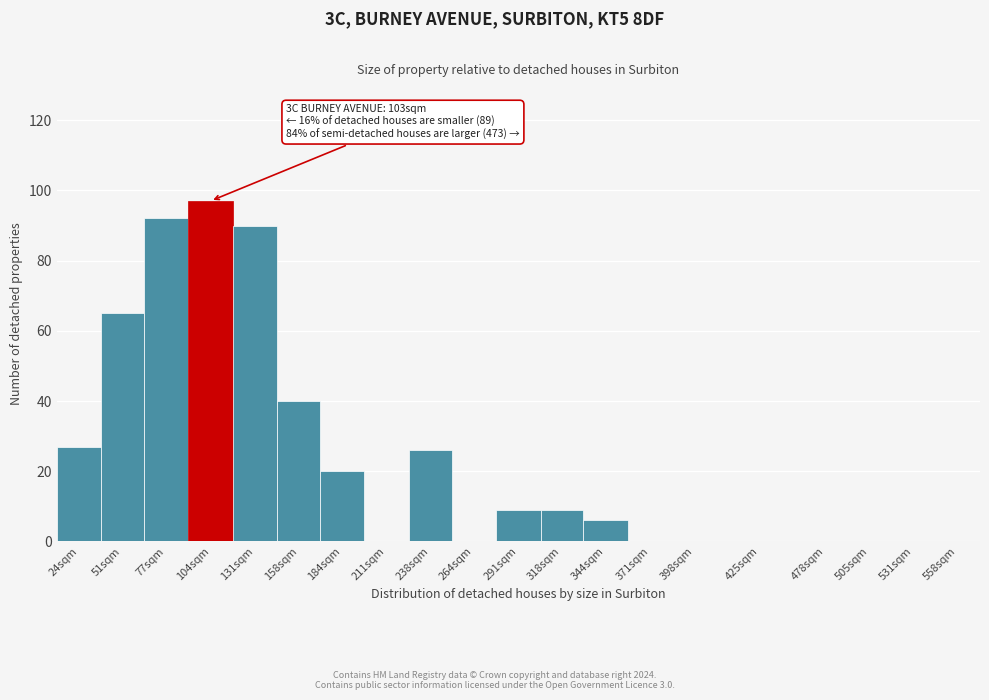

Reading right to left, what are all the values shown in this chart?

558sqm=0	531sqm=0	505sqm=0	478sqm=0	425sqm=0	398sqm=0	371sqm=0	344sqm=6	318sqm=9	291sqm=9	264sqm=0	238sqm=26	211sqm=0	184sqm=20	158sqm=40	131sqm=90	104sqm=97	77sqm=92	51sqm=65	24sqm=27